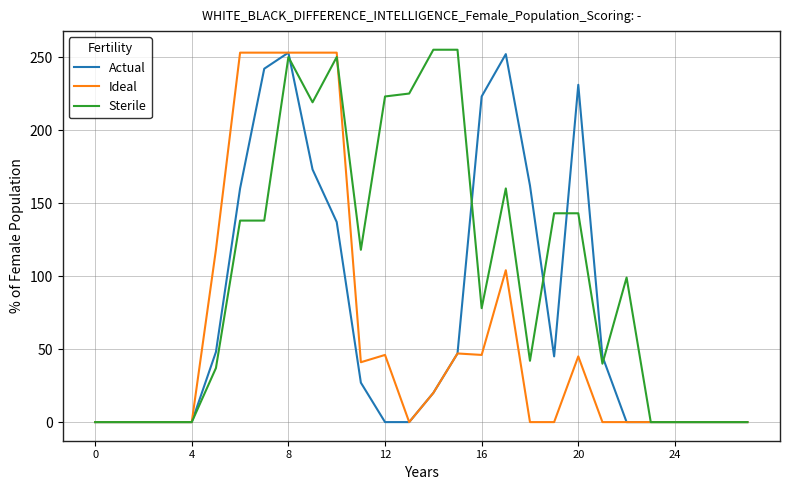

Which series has the largest total across all categories?

Sterile